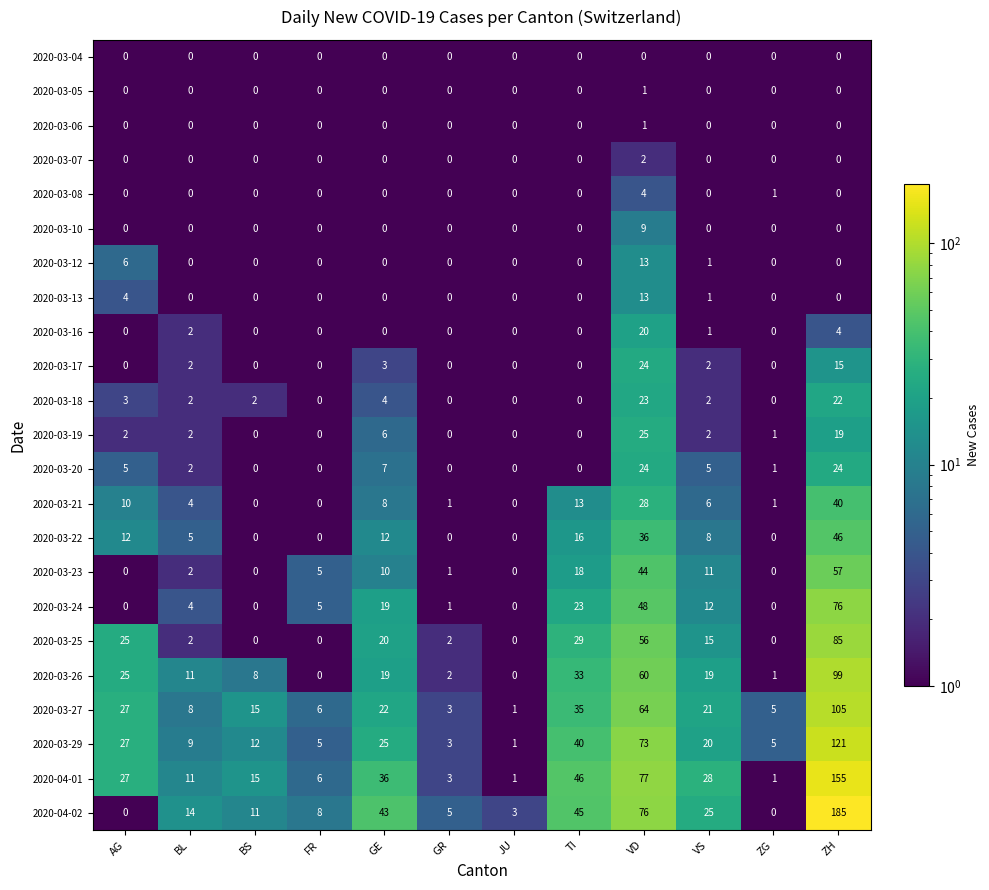

Which category has the highest value across all series?

ZH